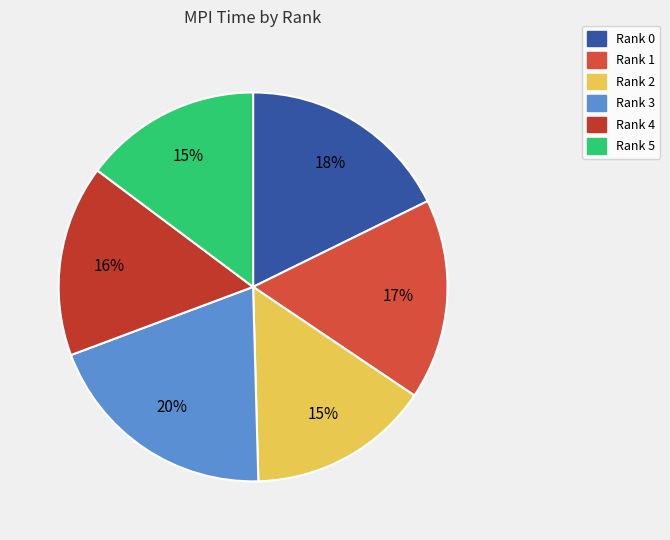

True or false: Rank 2 accounts for 28% of the total.

False